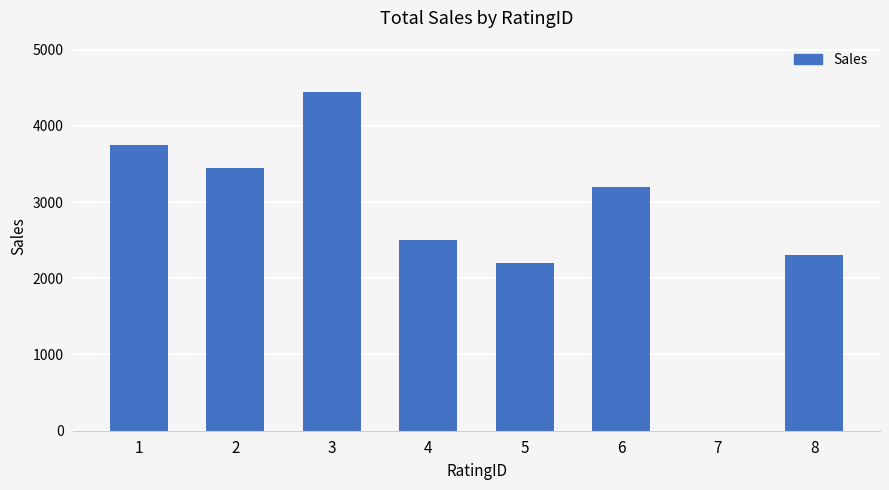

What is the sum of the values at 8 and 7?

2300.0